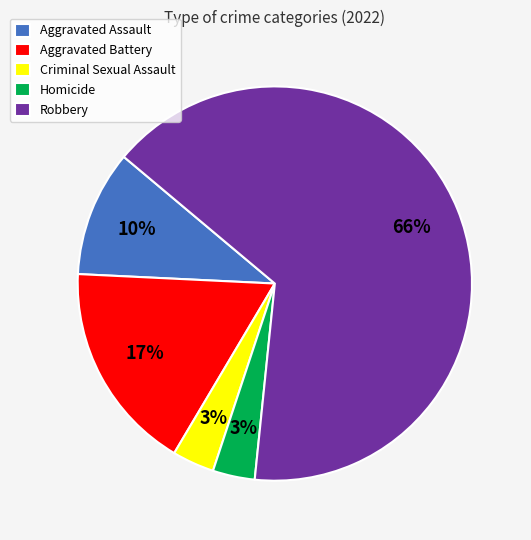

How many segments does this pie chart have?

5